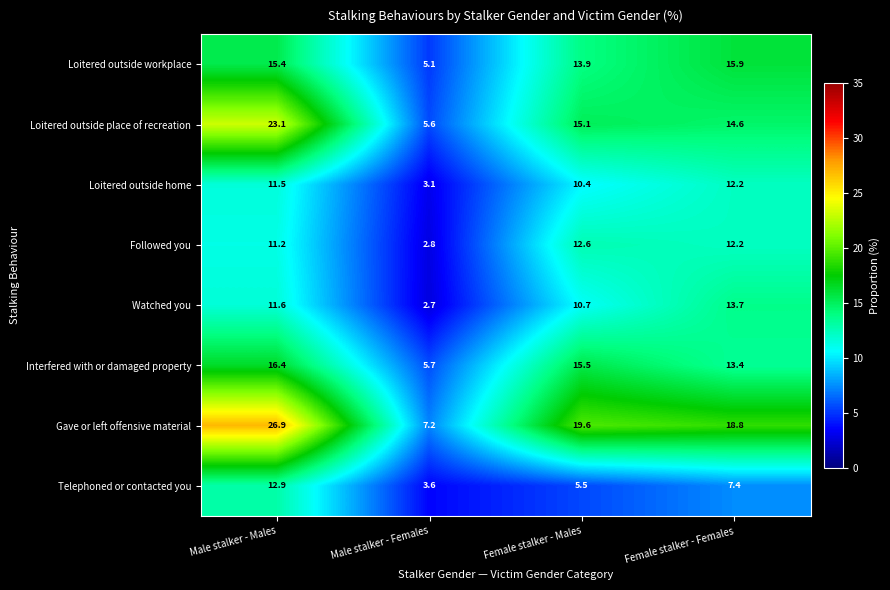

At how many categories does at least one series exceed 25?

1